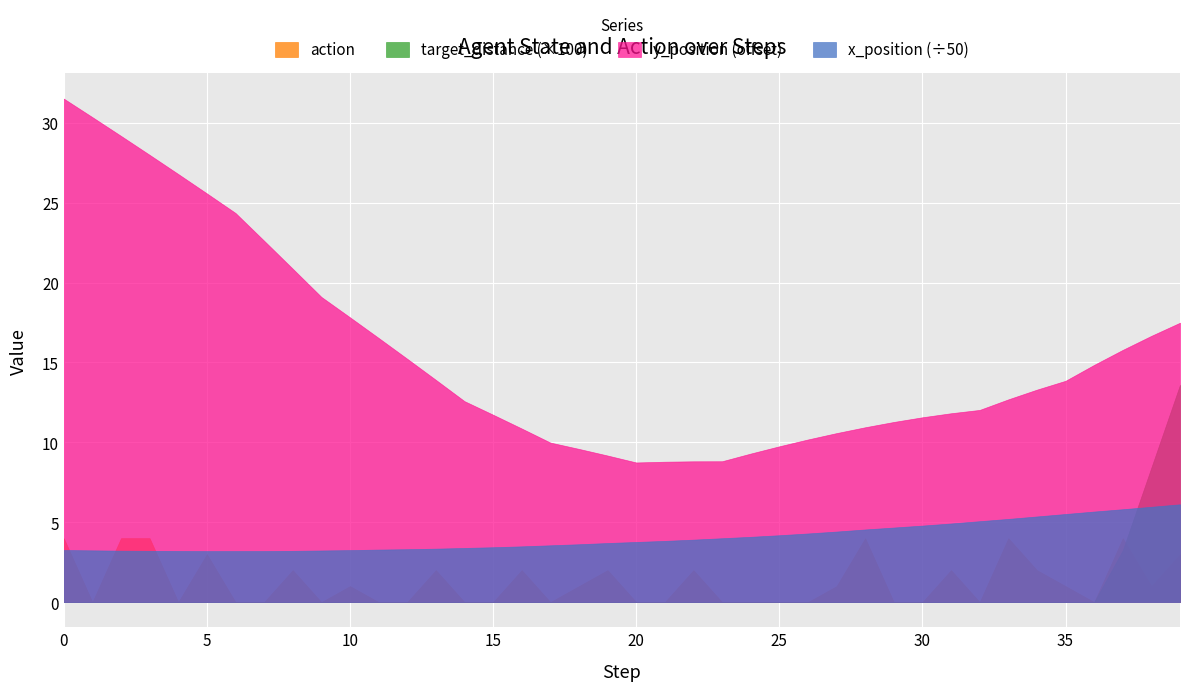

True or false: action and target_distance cross at least once.

False